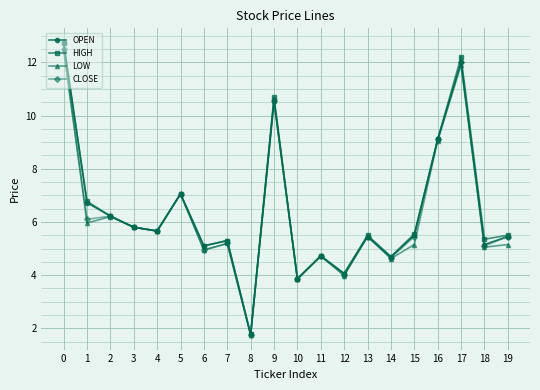

True or false: OPEN has more than 1 points higher than both neighbors.

True